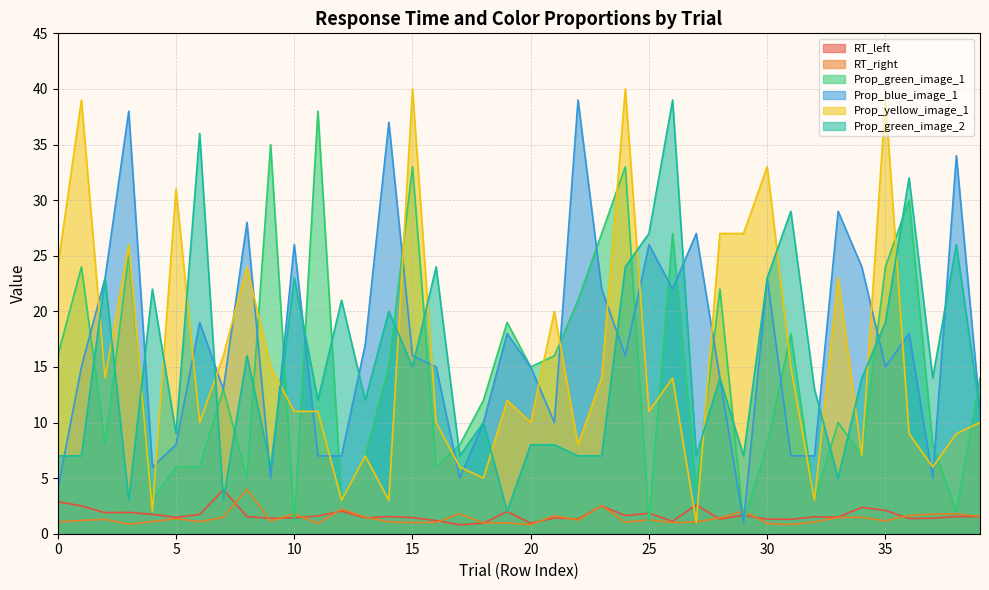

Between 7 and 27, which series saw the biggest shift?

Prop_yellow_image_1